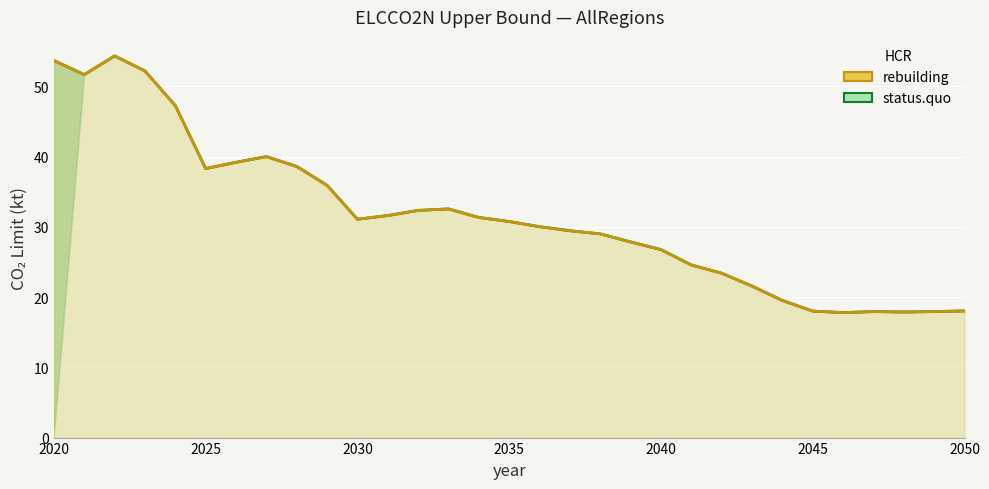

True or false: rebuilding (AllRegions / kt) and status.quo (col_13 / kt) intersect in this chart.

False